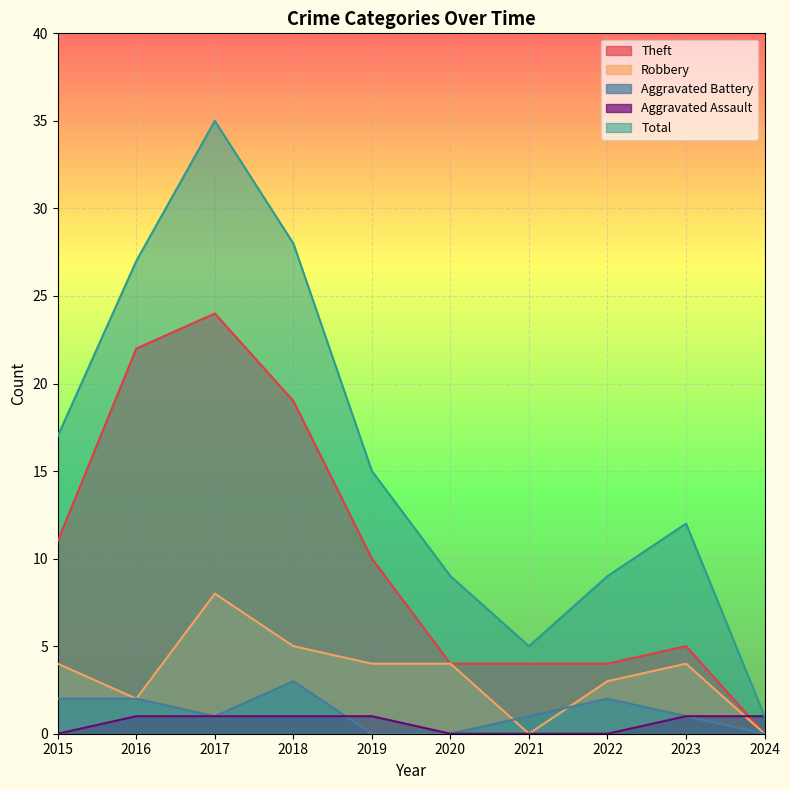

How many lines are shown in the chart?

5